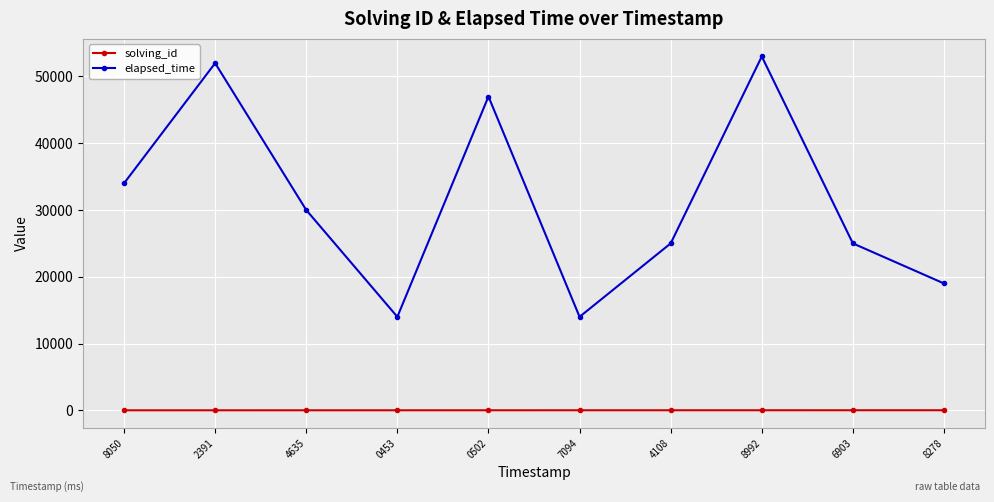

What is the total value across all series at 2391?

52002